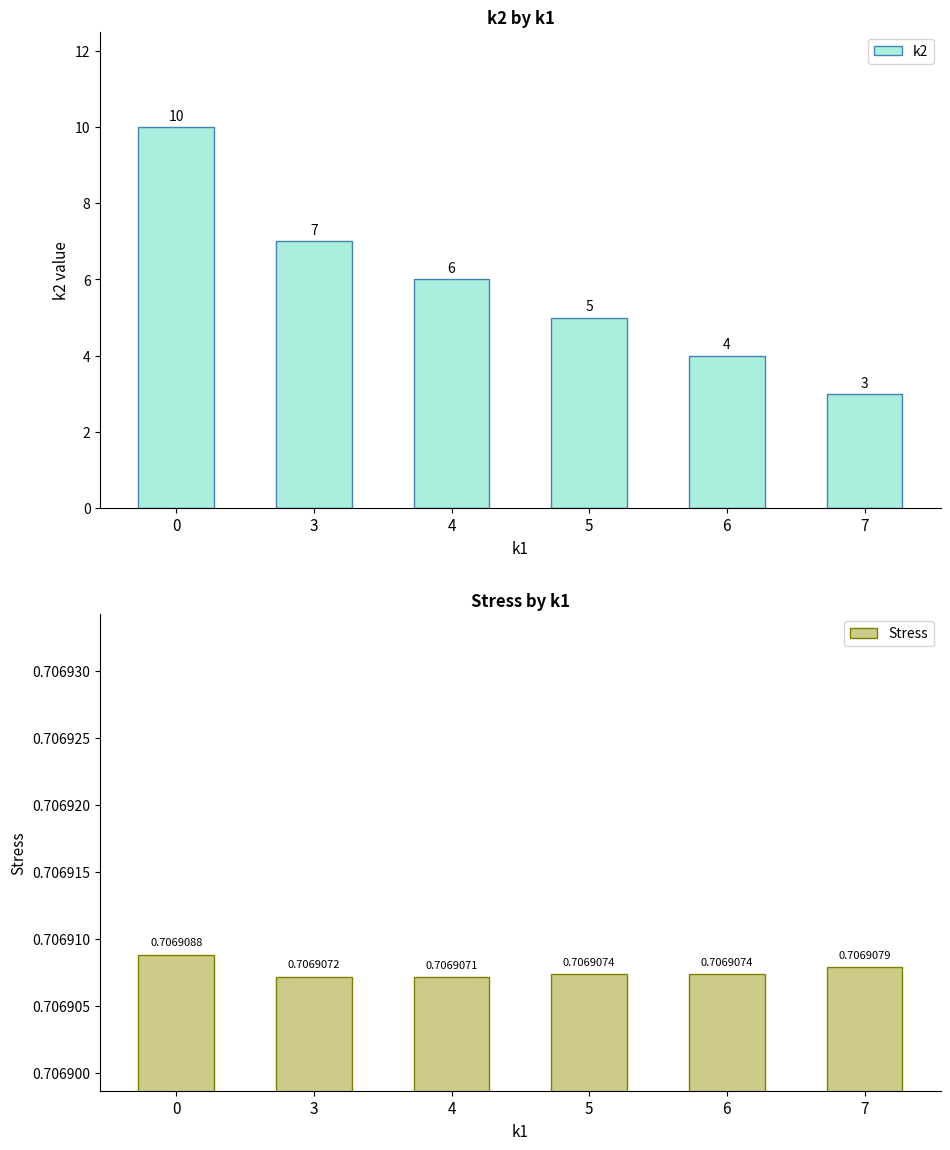

Which series changed the most between 4 and 7?

k2